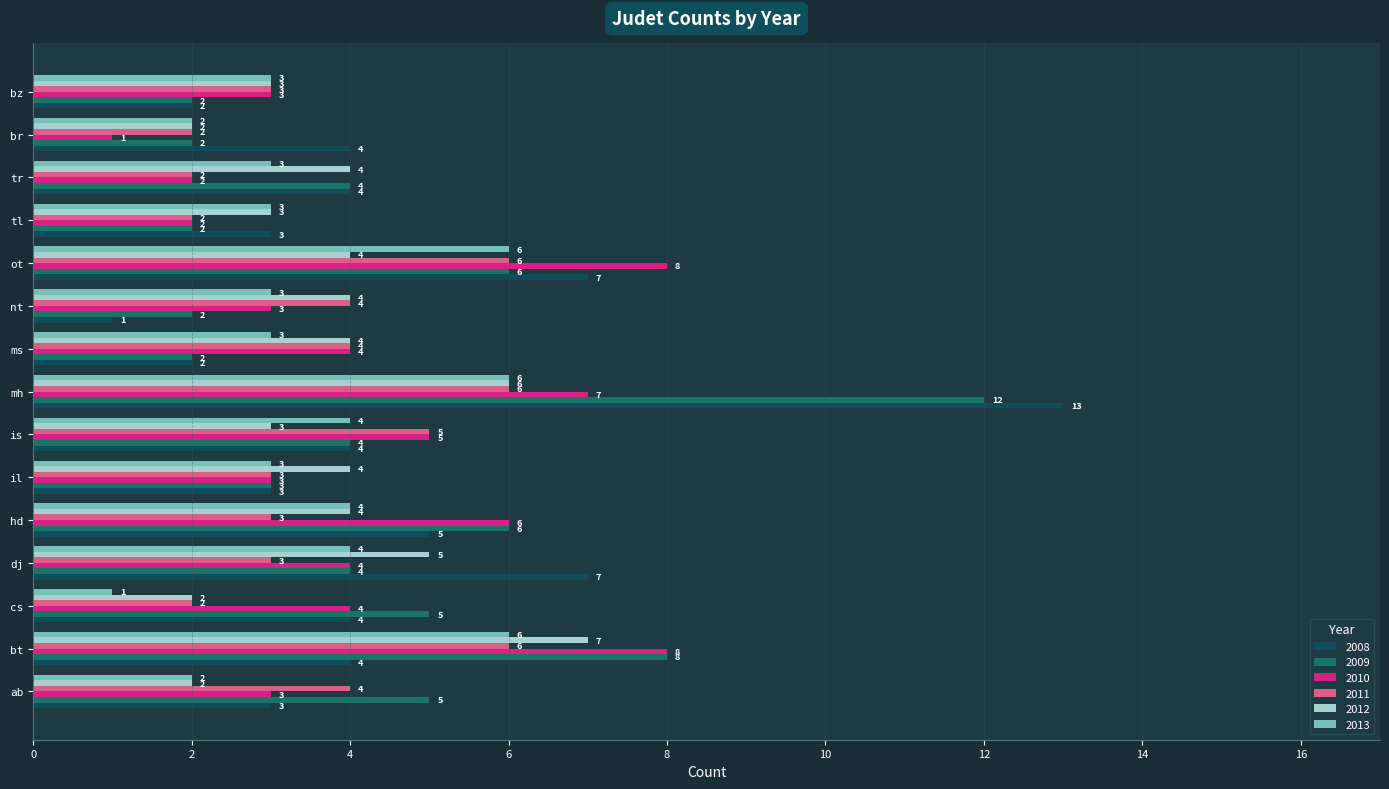

What is the difference between the 2010 values at cs and tl?

2